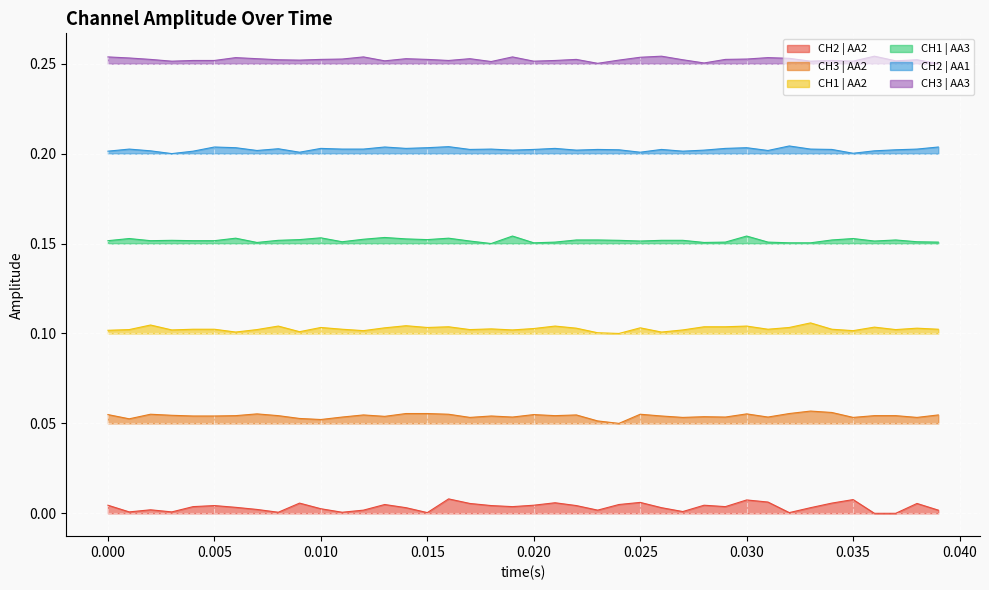

How many interior local peaks does the CH1 | AA2 series have?

12